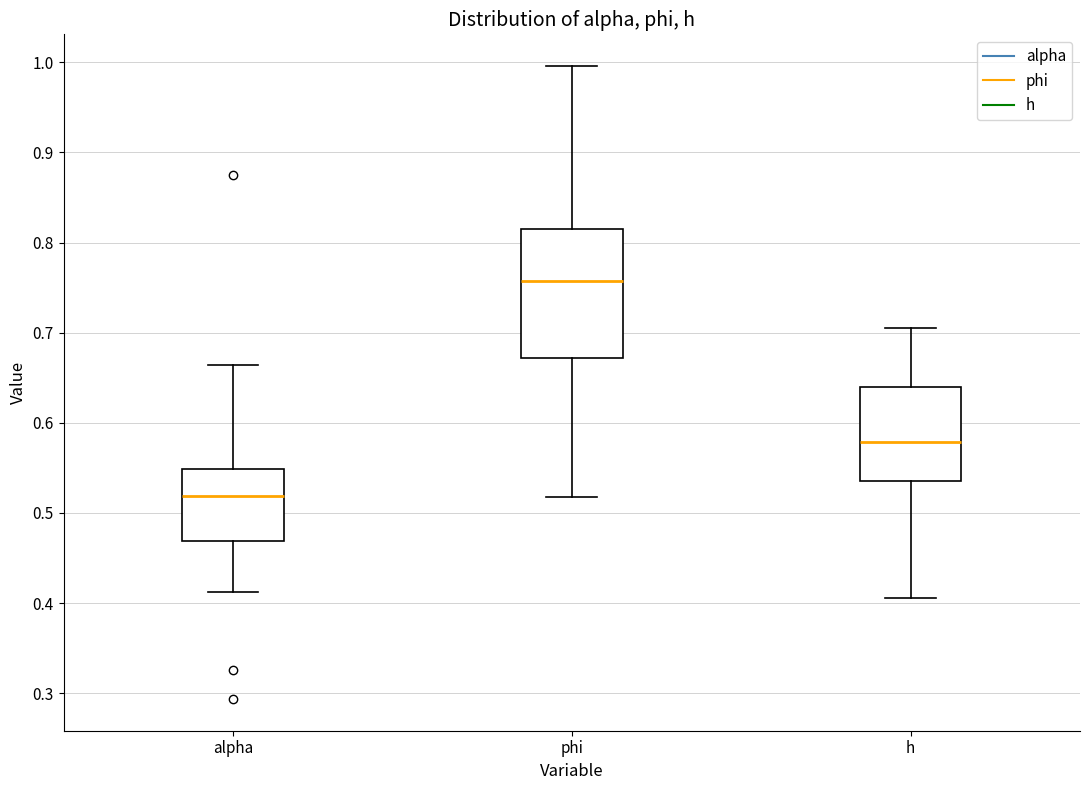

Which box has the highest median line?

phi